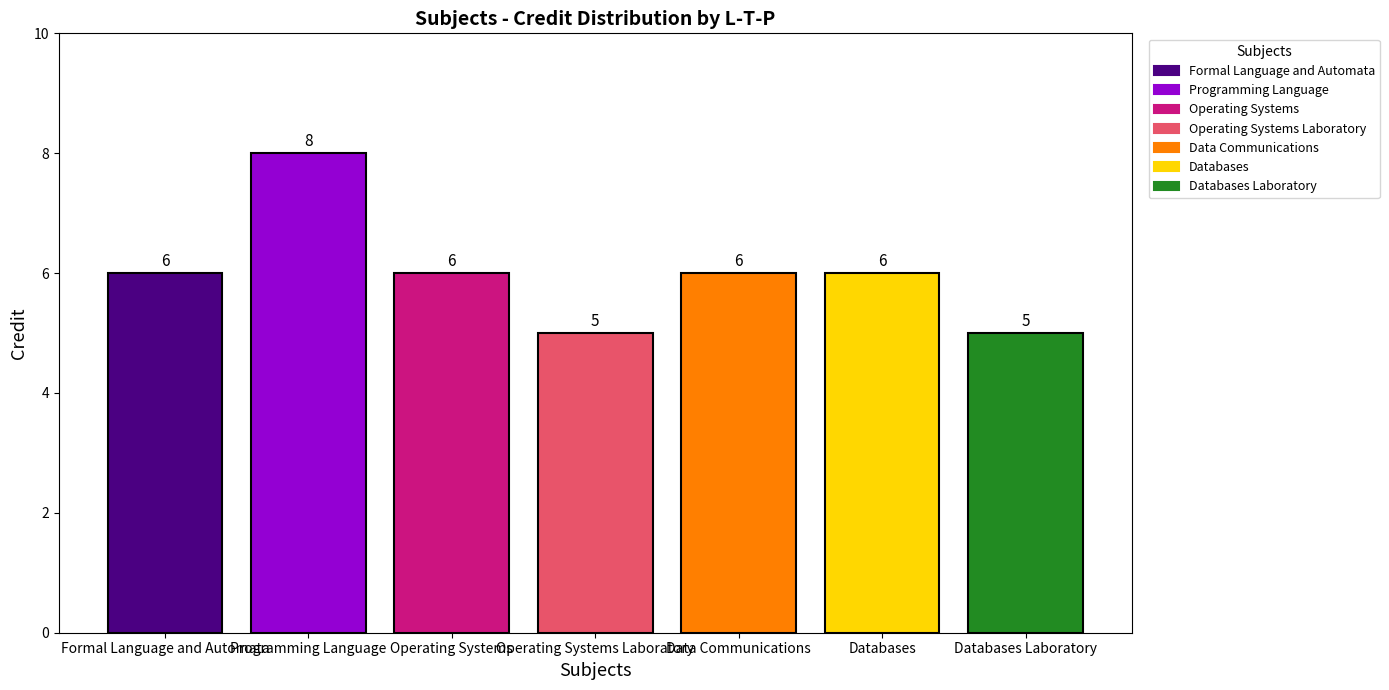

What value does the Programming Language series have at Operating Systems Laboratory?

8